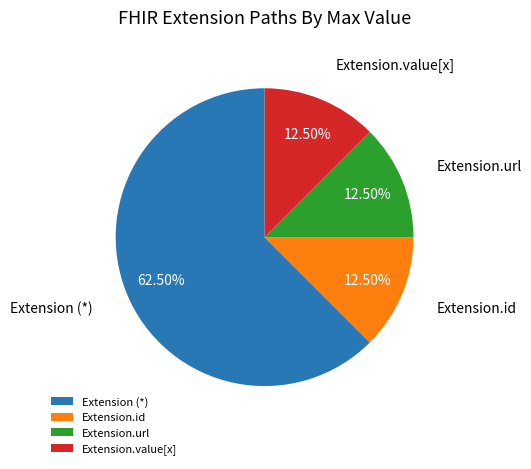

Which category accounts for the majority?

Extension (*)